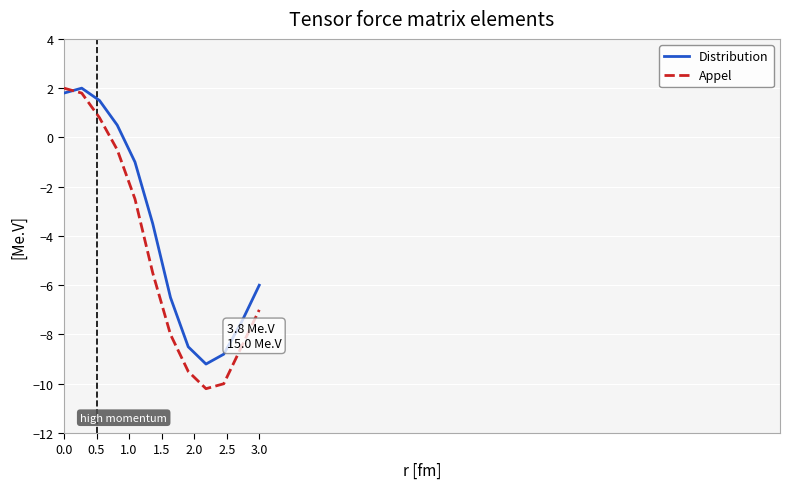

What are all the series names shown in the legend?

Distribution, Appel